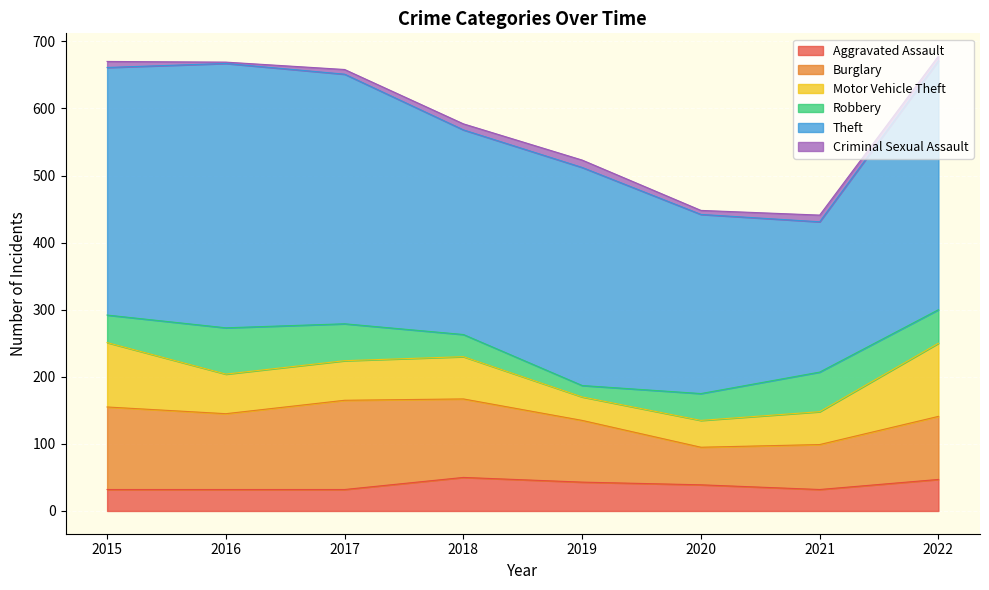

After their last crossing, which series has the higher values: Aggravated Assault or Robbery?

Robbery